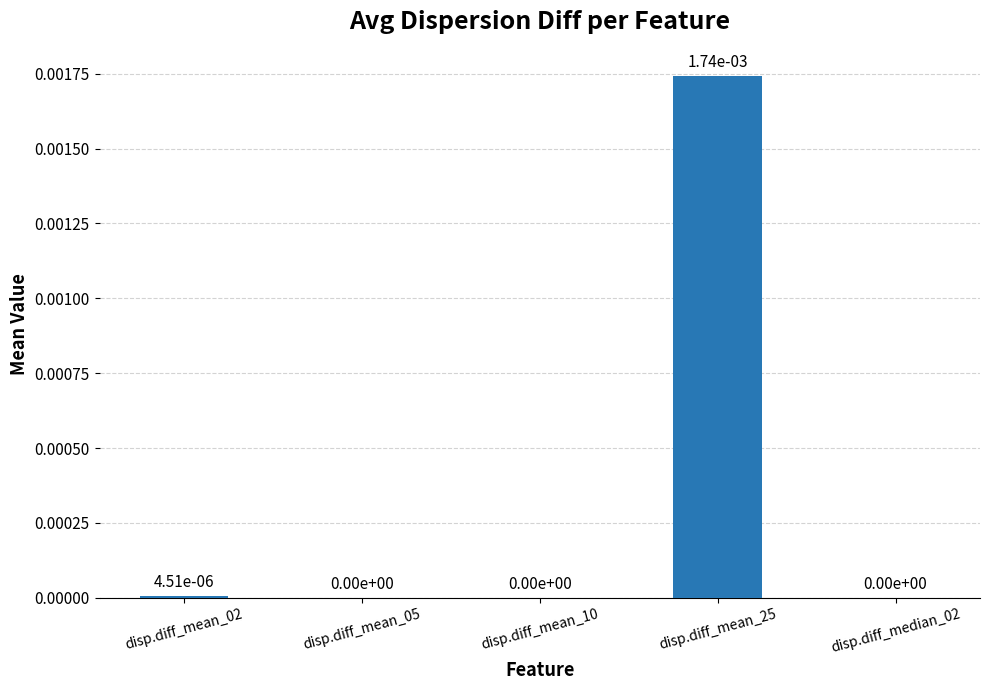

The chart shows a value of 0.0 at disp.diff_mean_25. True or false?

False